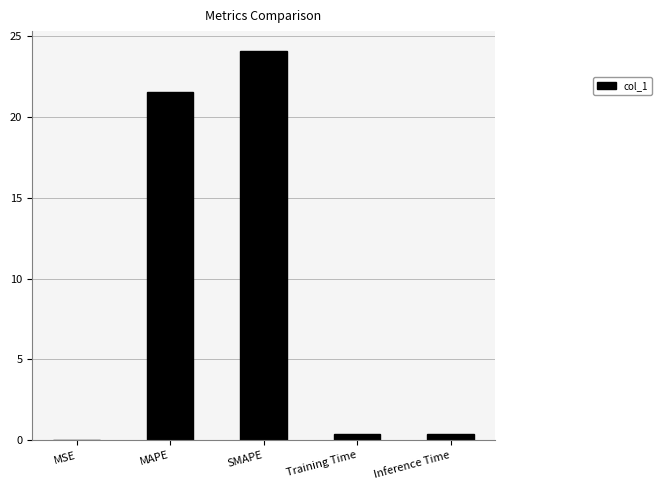

Which label corresponds to the largest value in the chart?

SMAPE